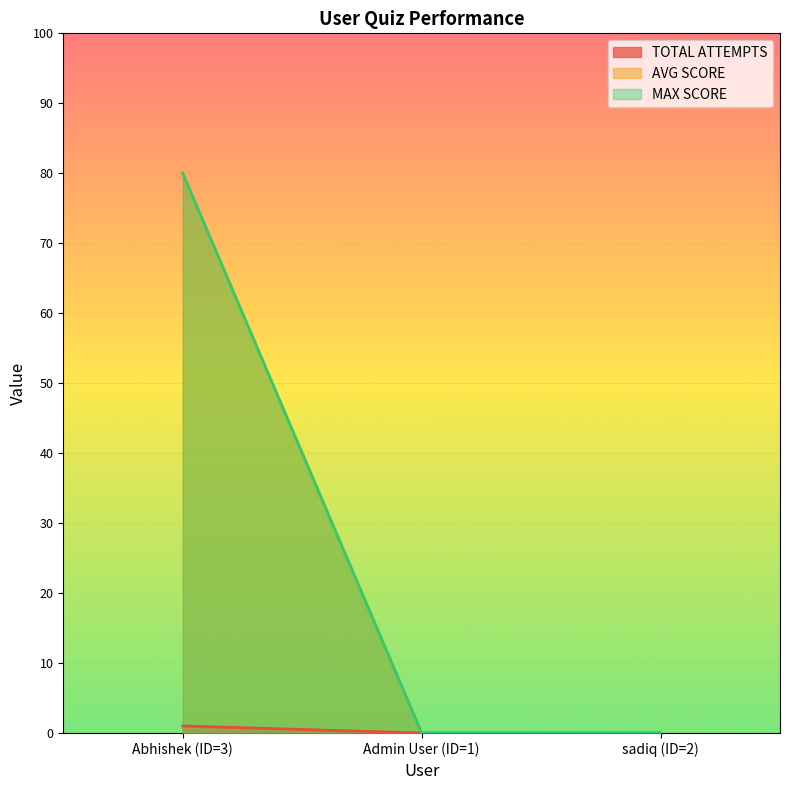

Rank the categories by AVG SCORE value from highest to lowest.

Abhishek (ID=3), Admin User (ID=1), sadiq (ID=2)